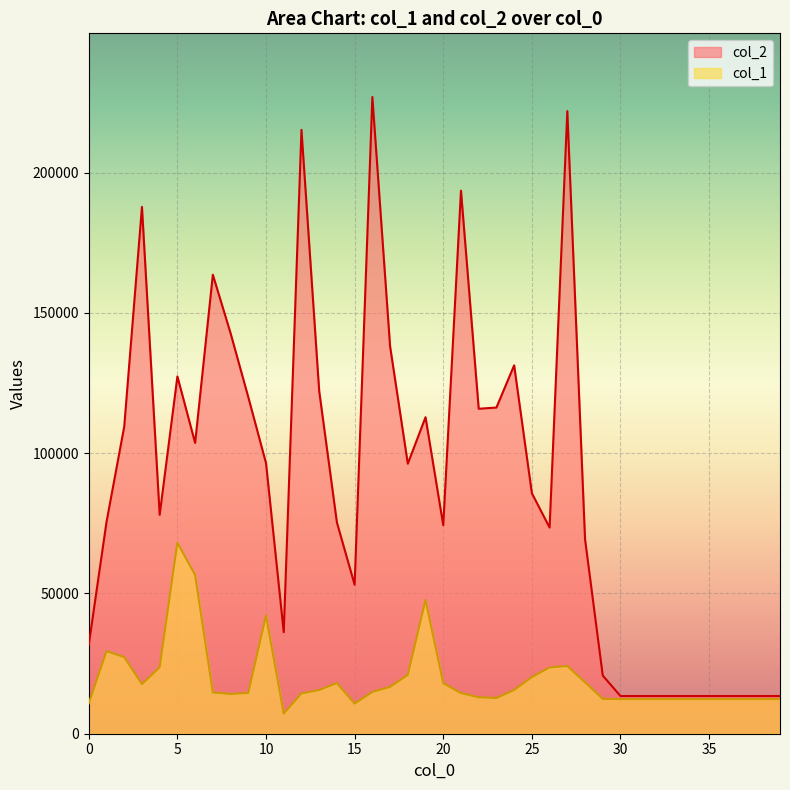

Rank the series at 5 from lowest to highest value.

col_1, col_2